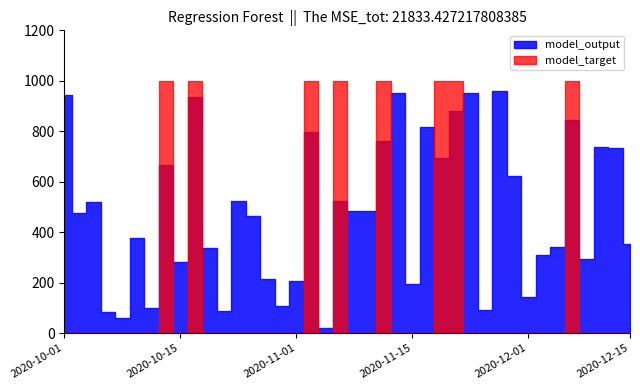

In model_output, how many points are lower than both neighbors (excluding endpoints)?

13